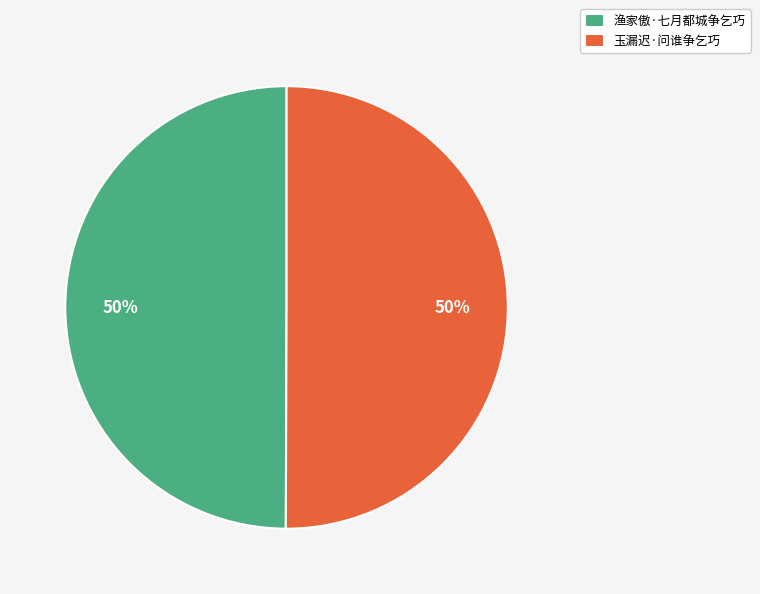

Is it true that 渔家傲·七月都城争乞巧 is 61% of the pie?

False